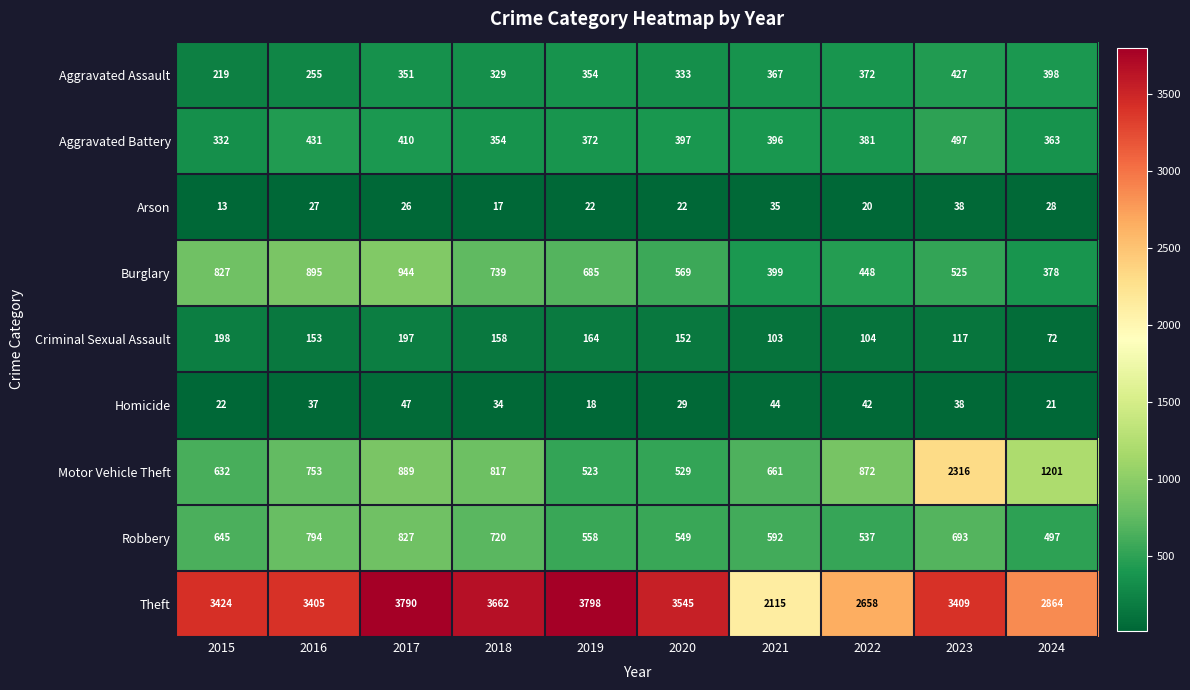

At which label is Aggravated Assault closest to 323?

2018